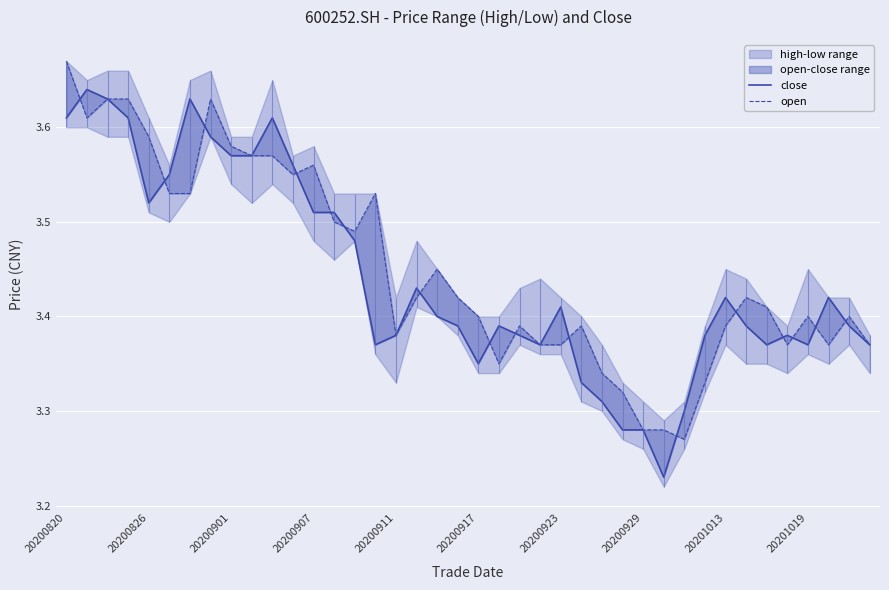

List the series in order of their overall mean, highest first.

open, close